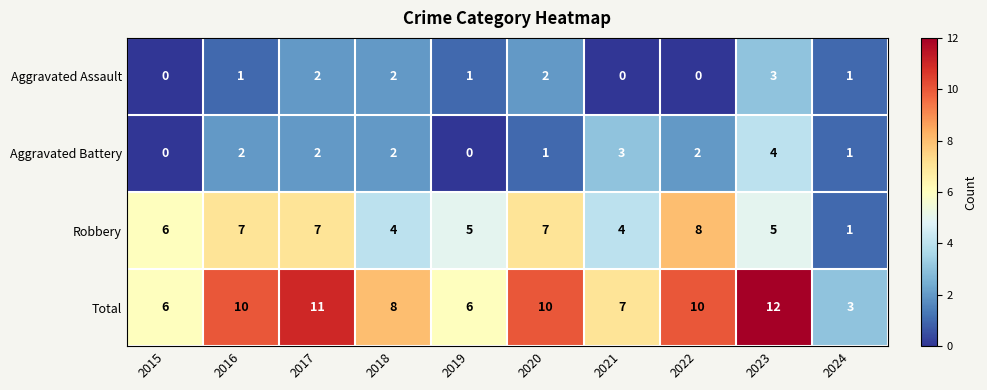

Read the Aggravated Assault value at 2023.

3